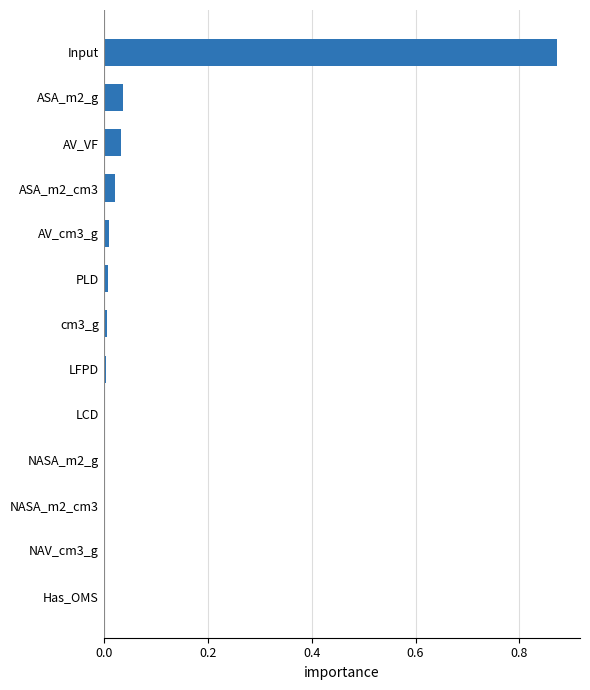

True or false: the data shows 0.0 at NASA_m2_g.

True